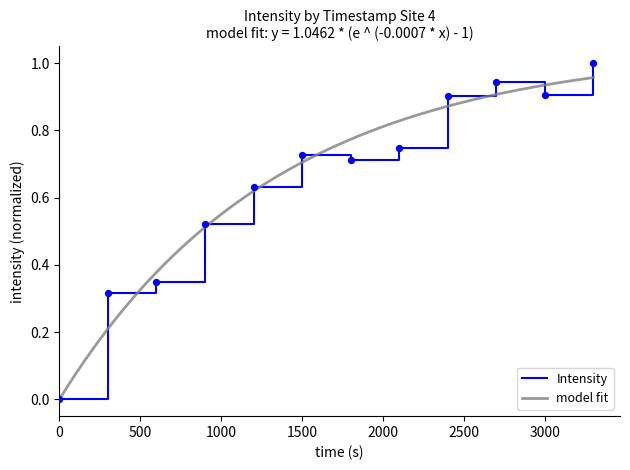

What is the maximum value for Intensity?

1.0